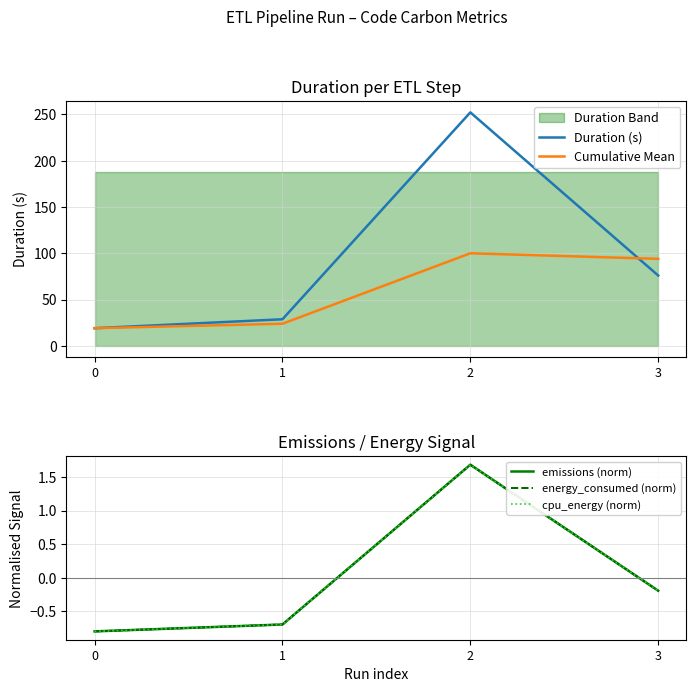

Between 2 and 3, which is larger?

2